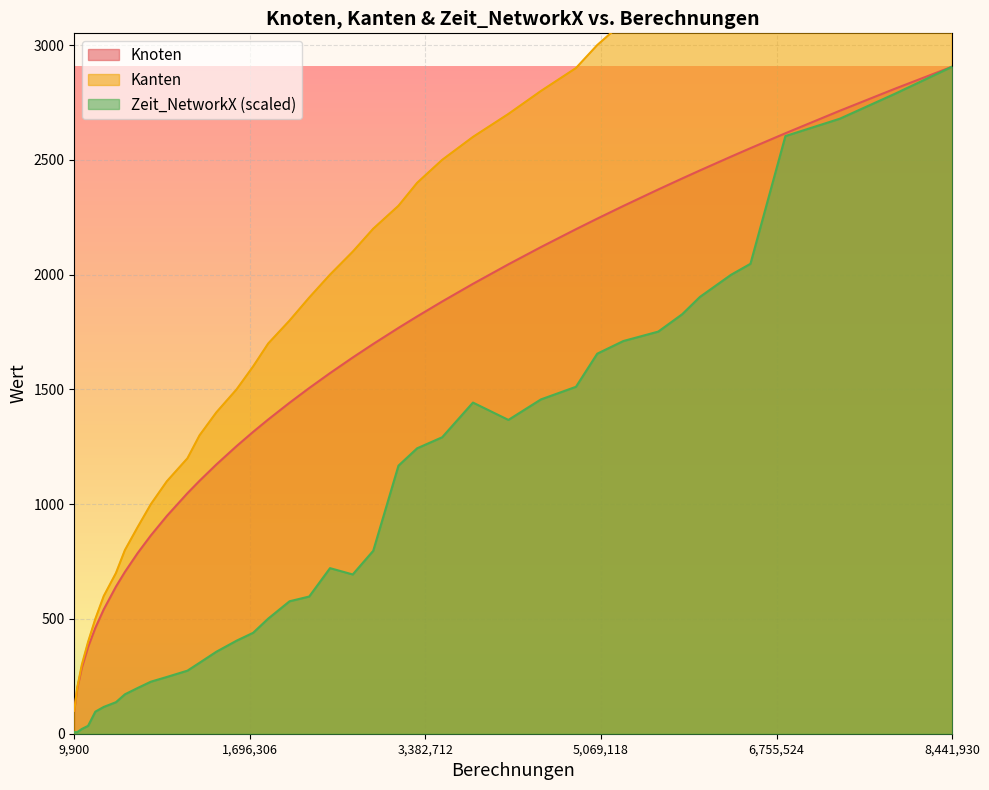

How many data points does each series have?

40